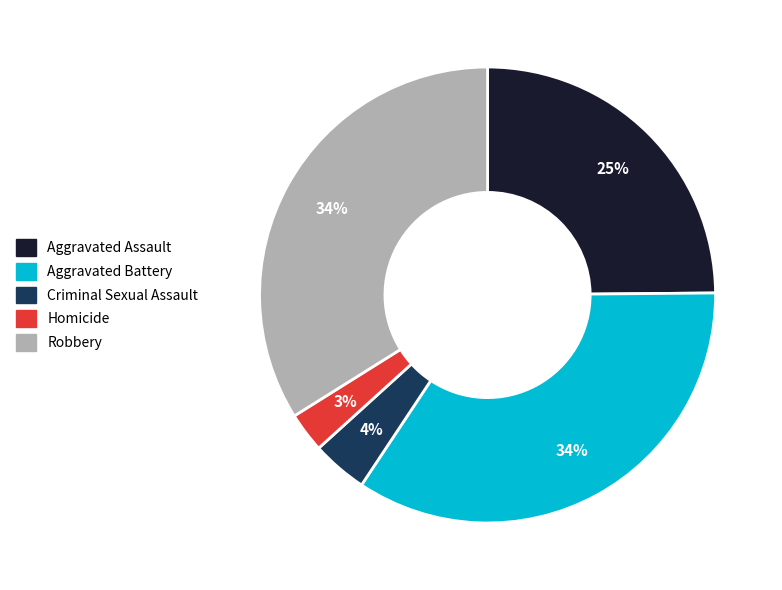

Which has a higher value, Robbery or Criminal Sexual Assault?

Robbery